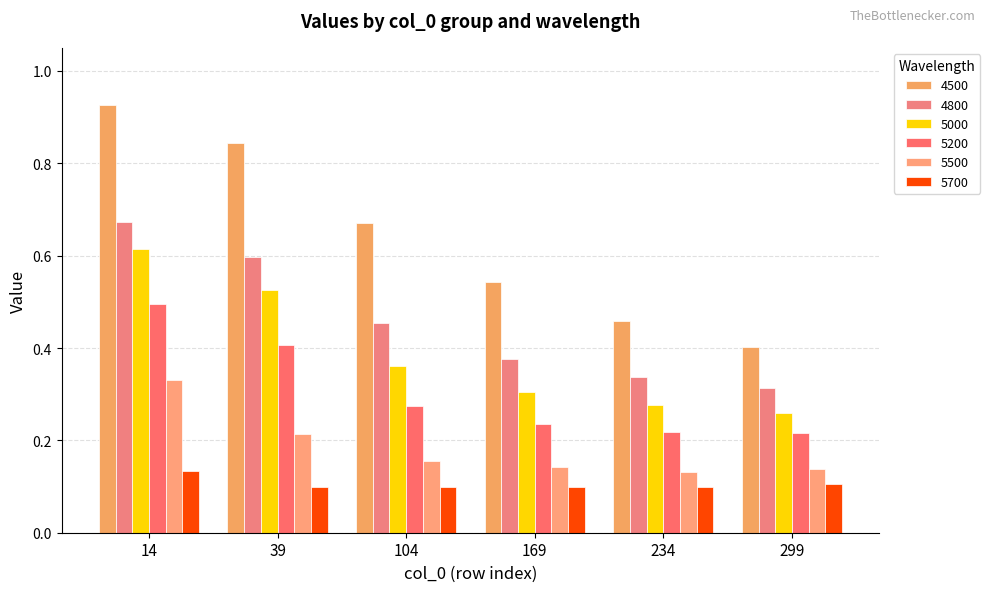

True or false: 5700 has a value of 0.1 at 169.

True